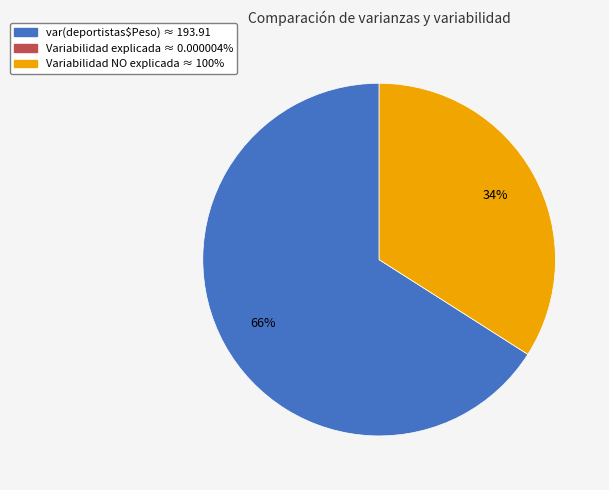

To the nearest percent, what is the difference between the largest and smallest slice percentages?

66%